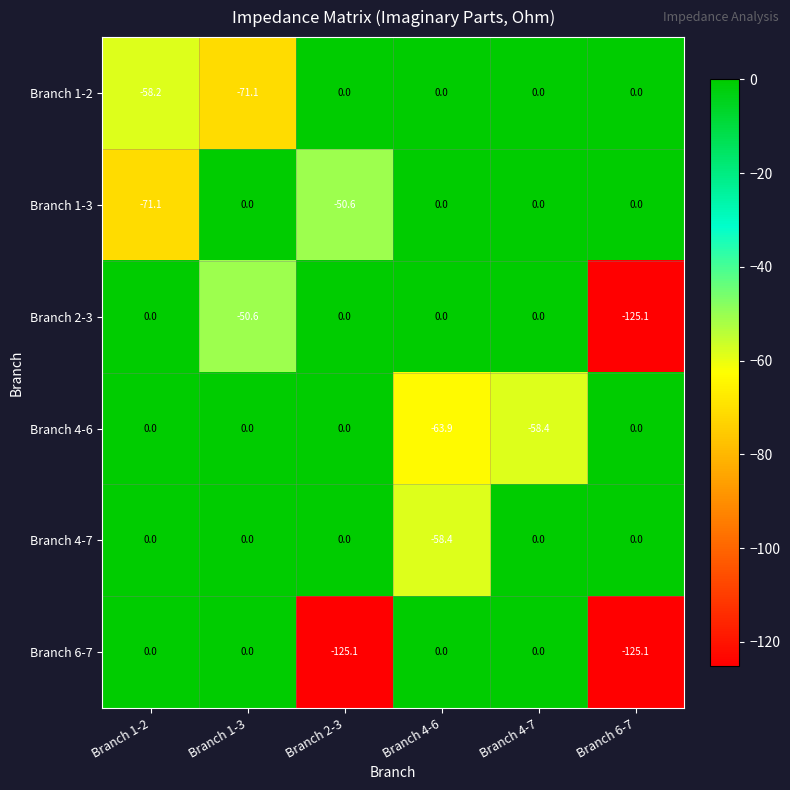

Is it true that Branch 1-3 equals 35.0 at Branch 6-7?

False